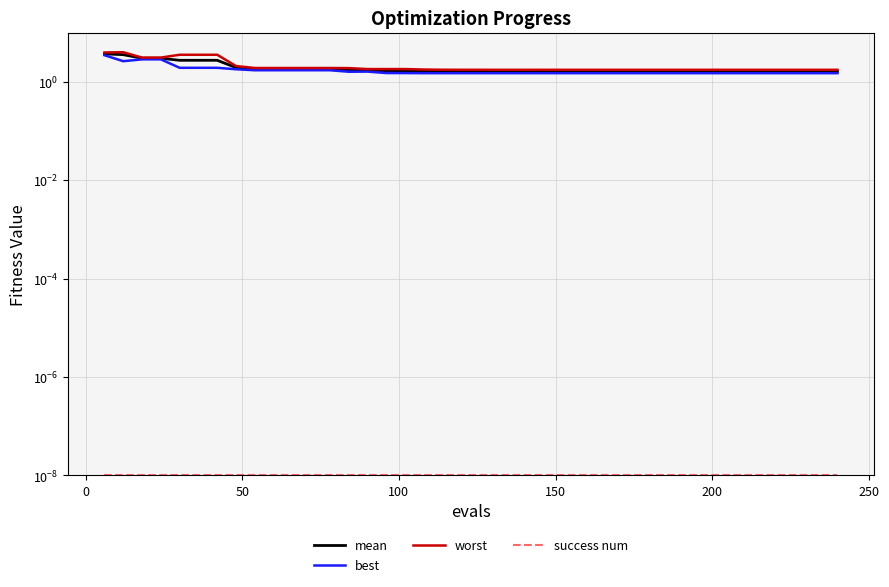

True or false: mean has more than 0 points higher than both neighbors.

False